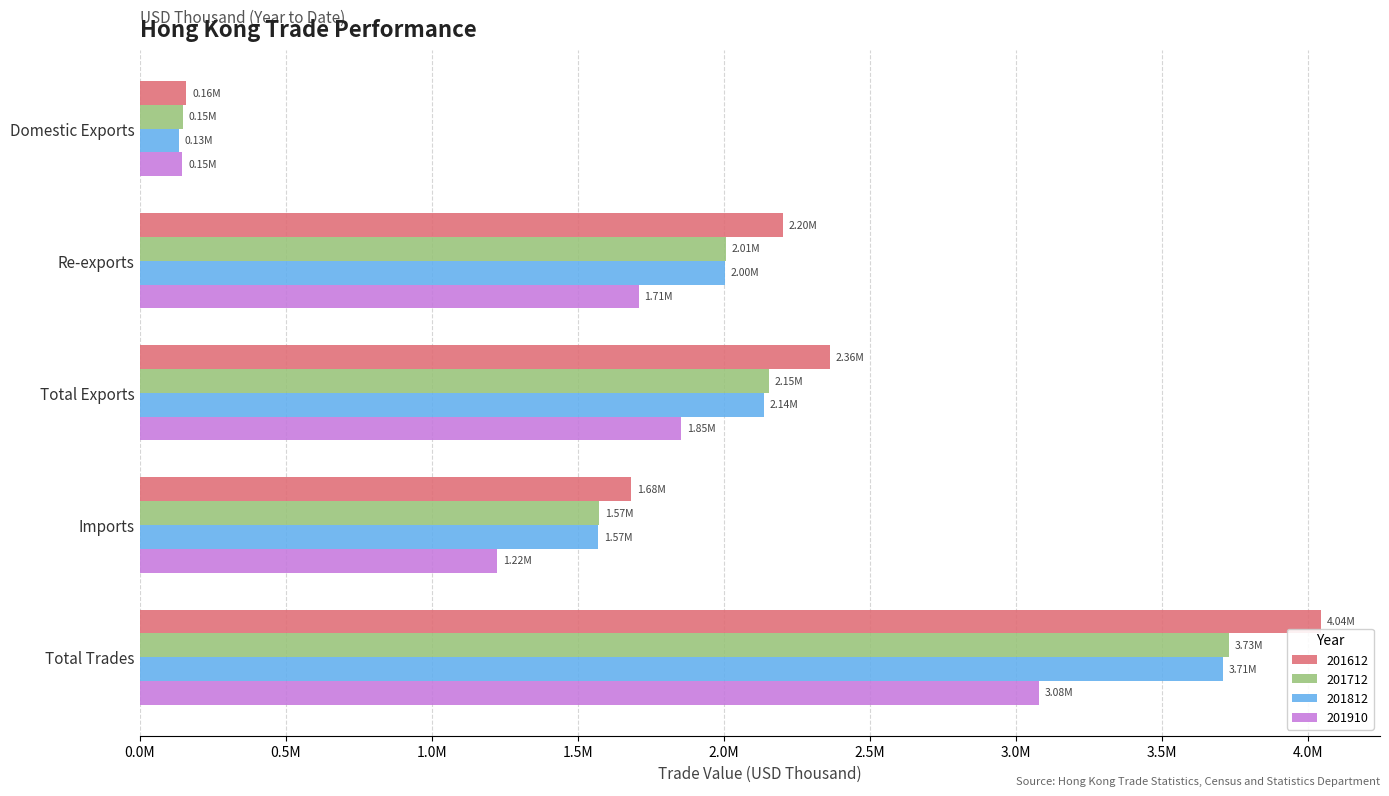

What are all the series names shown in the legend?

201612, 201712, 201812, 201910